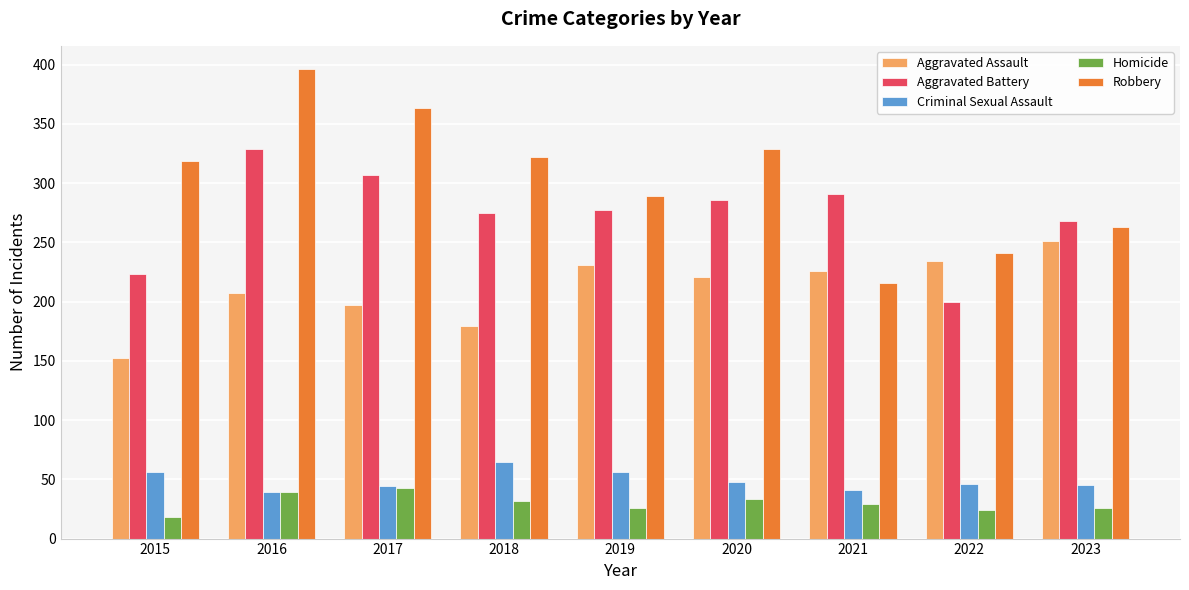

At how many categories does at least one series exceed 294?

5